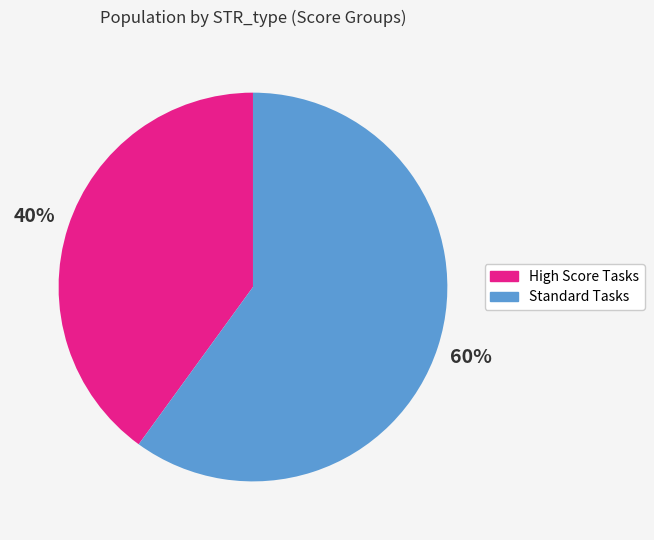

Is there any slice that represents more than half of the pie?

Yes